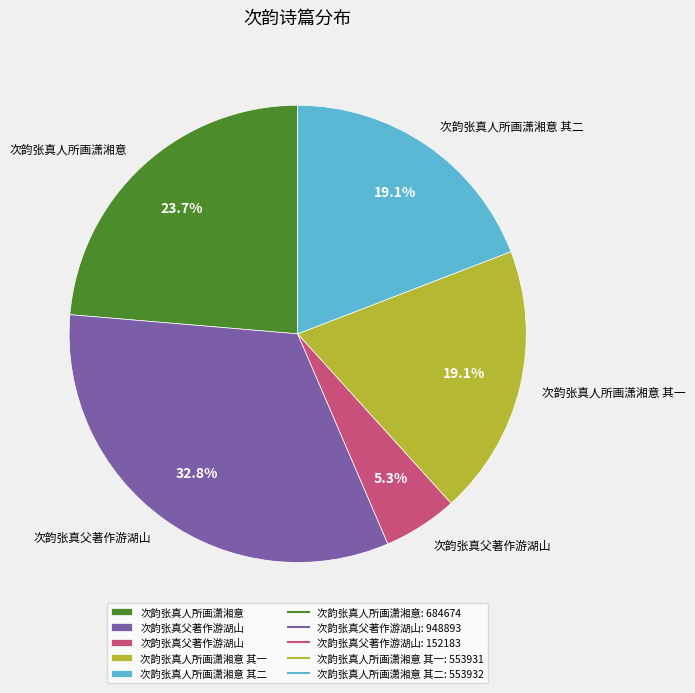

Is there any slice that represents more than half of the pie?

No